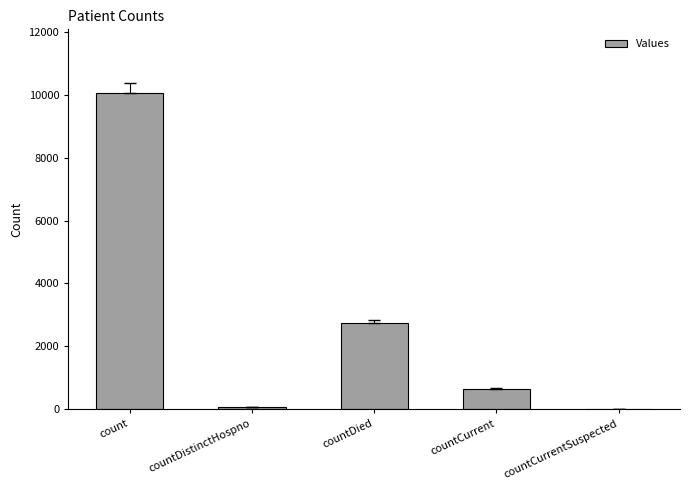

Reading left to right, list all the values displayed in this chart.

count=10062	countDistinctHospno=76	countDied=2759	countCurrent=662	countCurrentSuspected=0